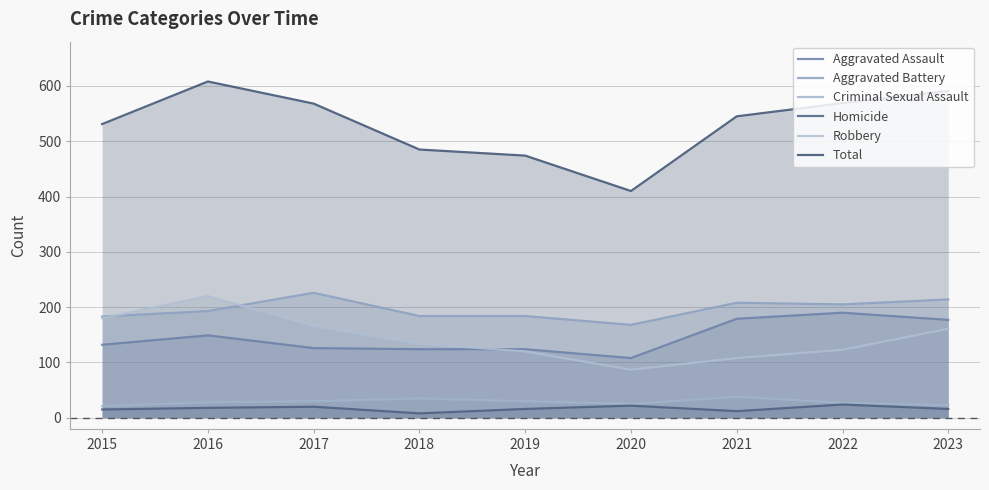

What is the difference between the Homicide values at 2021 and 2020?

10